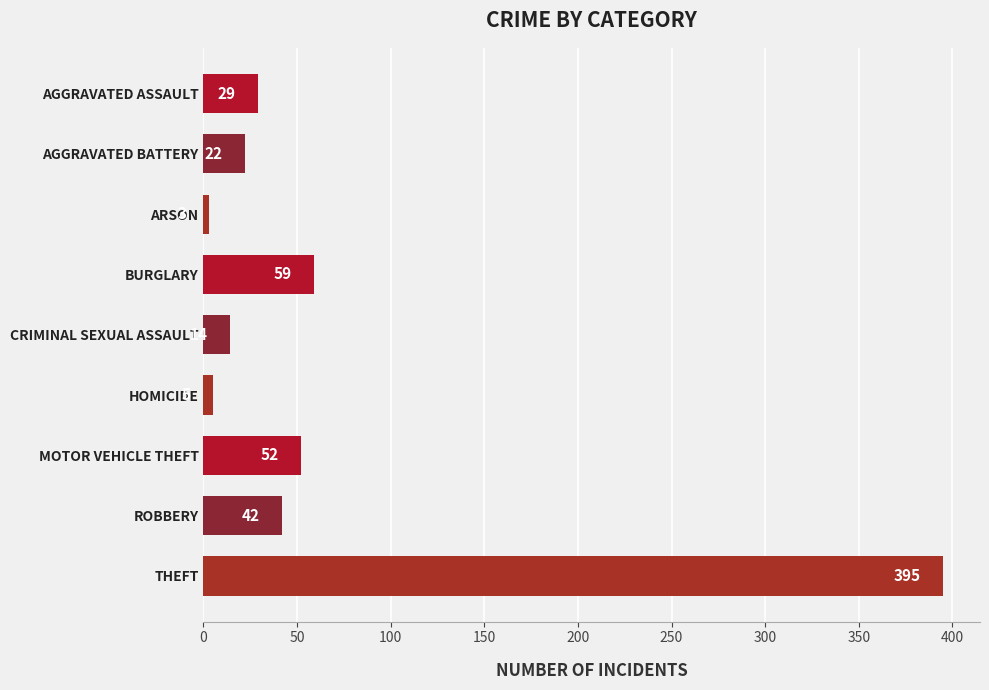

The chart shows a value of 29 at AGGRAVATED ASSAULT. True or false?

True